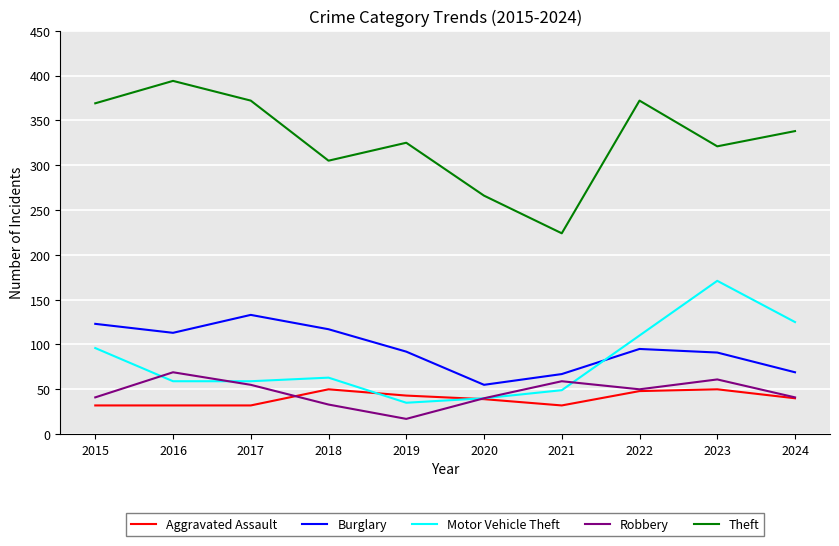

At which category does Burglary reach its first local valley?

2016